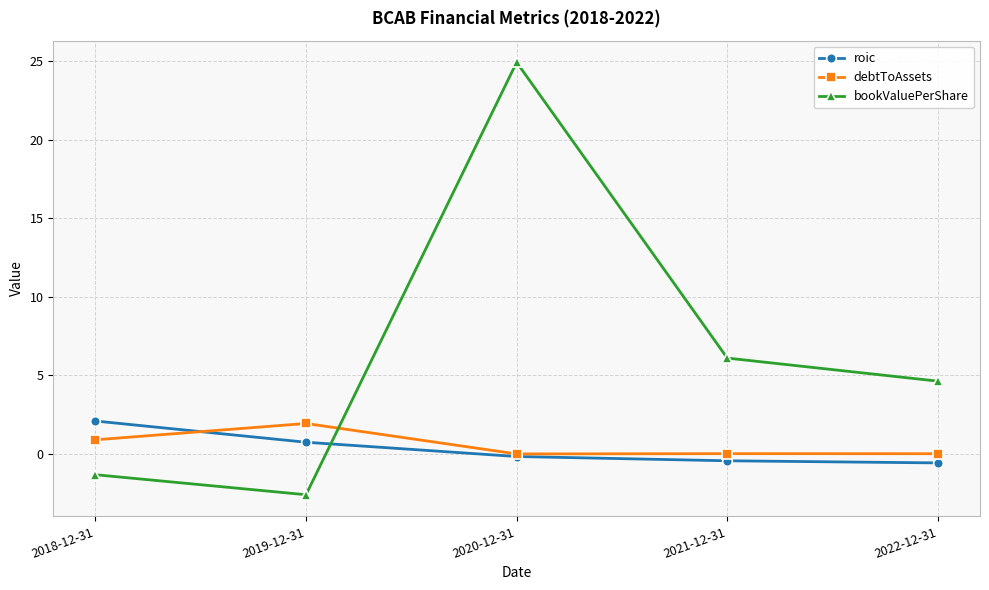

What is the average value of the bookValuePerShare series?

6.3